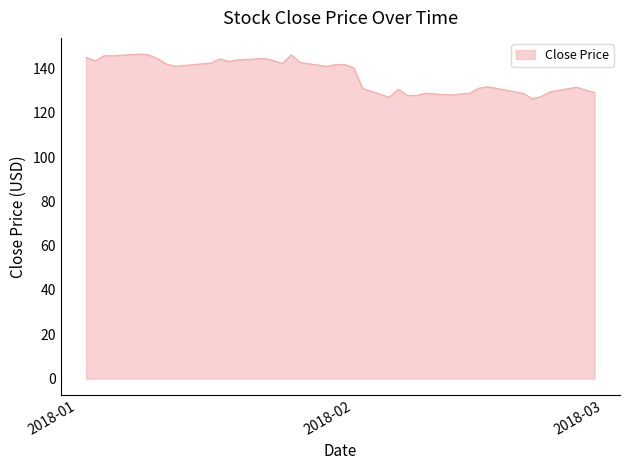

What is the minimum value shown in the chart?

126.3